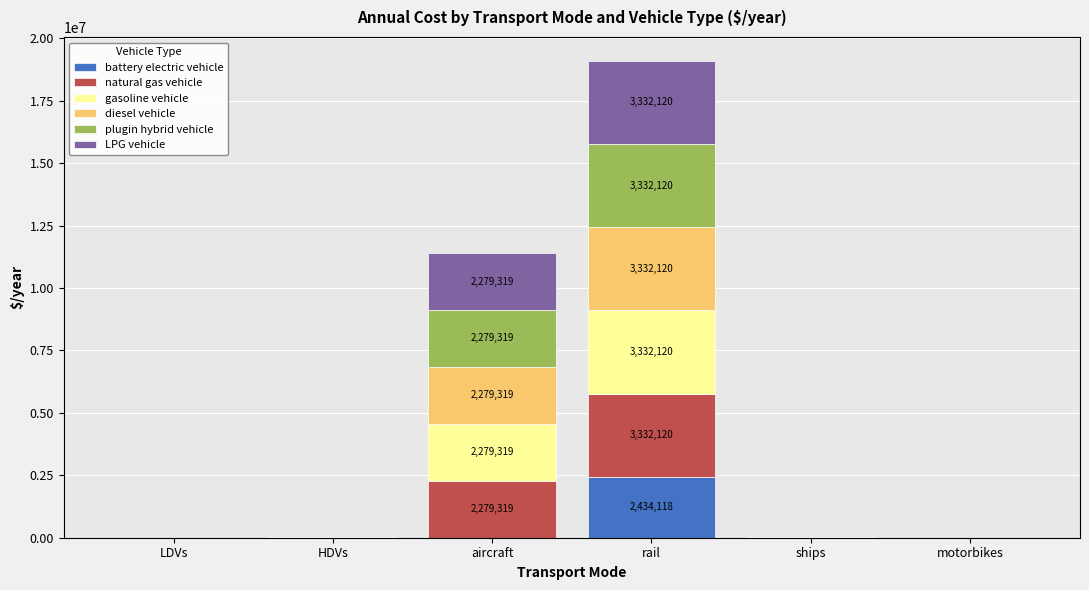

Are the bars grouped side by side (vs. stacked)?

No